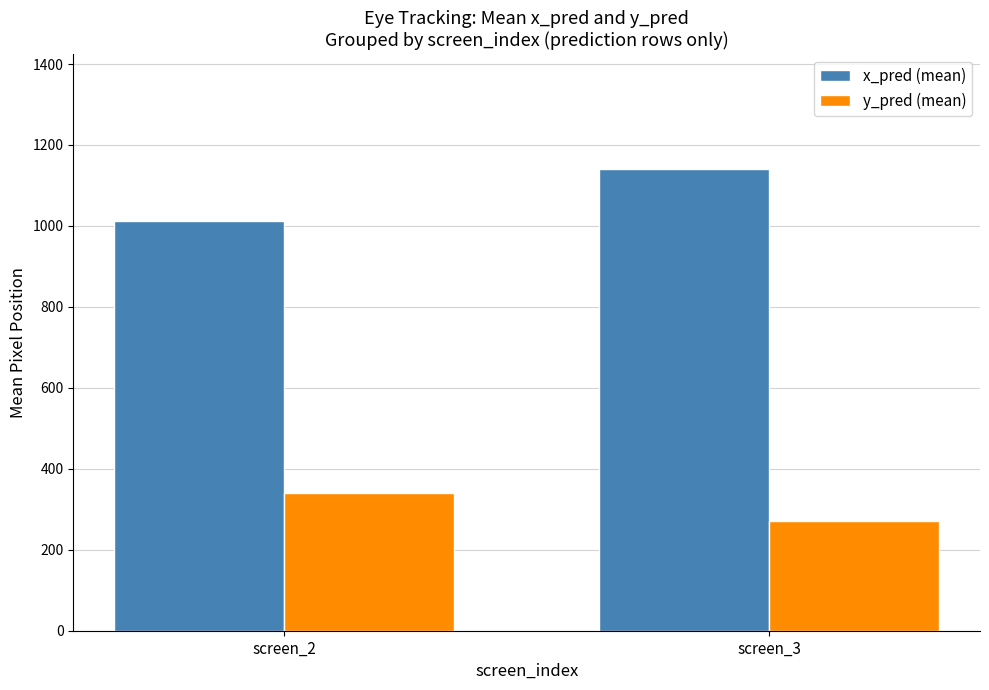

Which series changed the most between screen_2 and screen_3?

x_pred (mean)